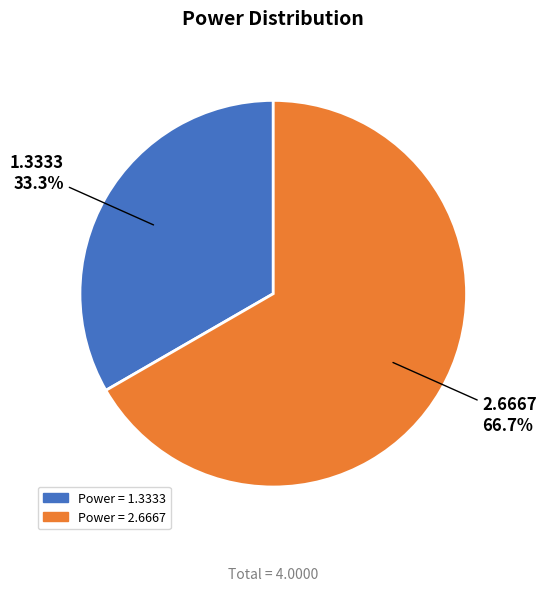

Count the number of slices in the pie.

2